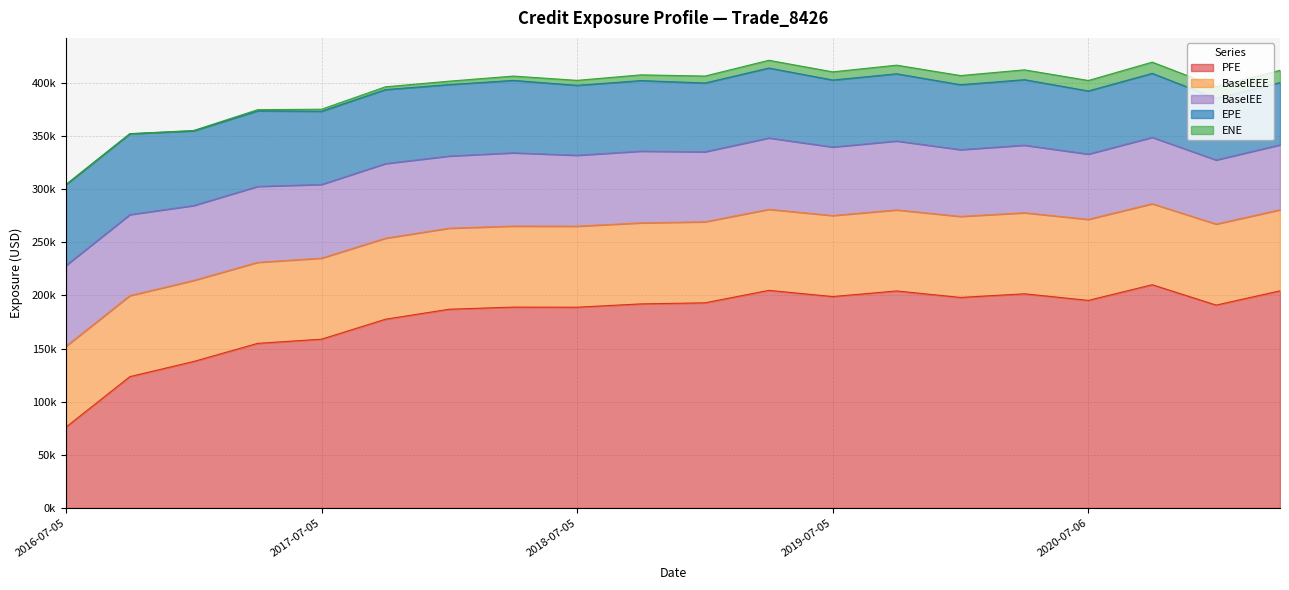

What is the total value across all series at 2020-07-06?

402328.3